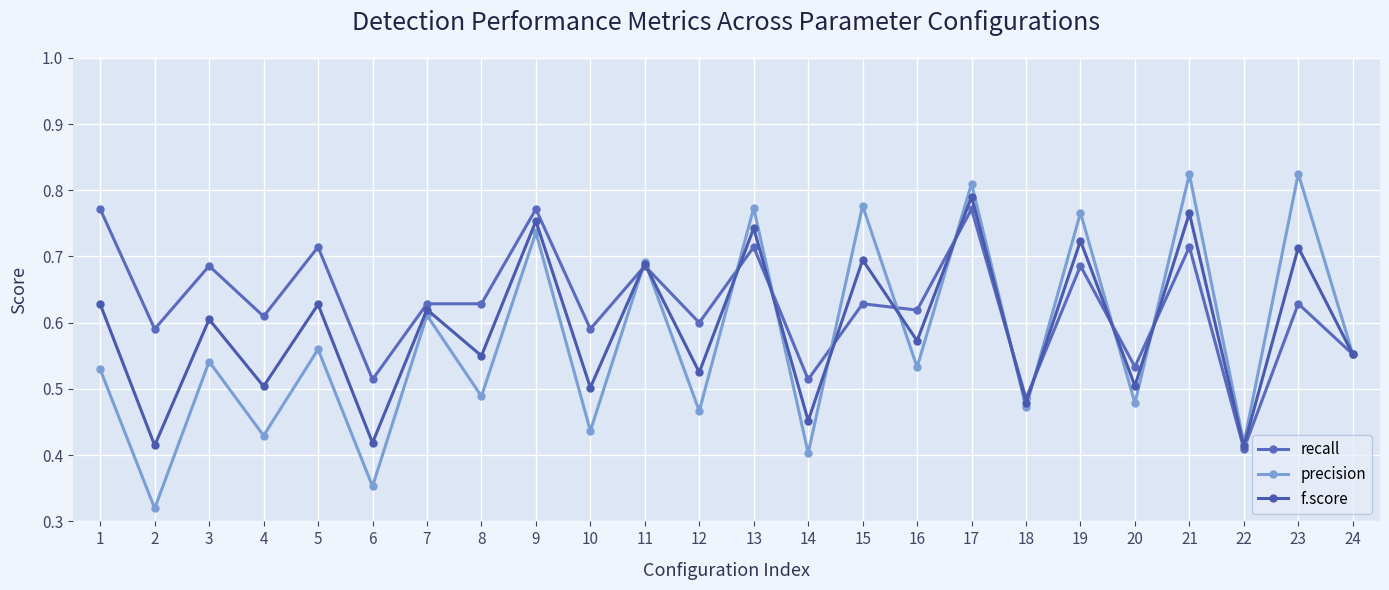

List the series in order of their peak value, highest first.

precision, f.score, recall